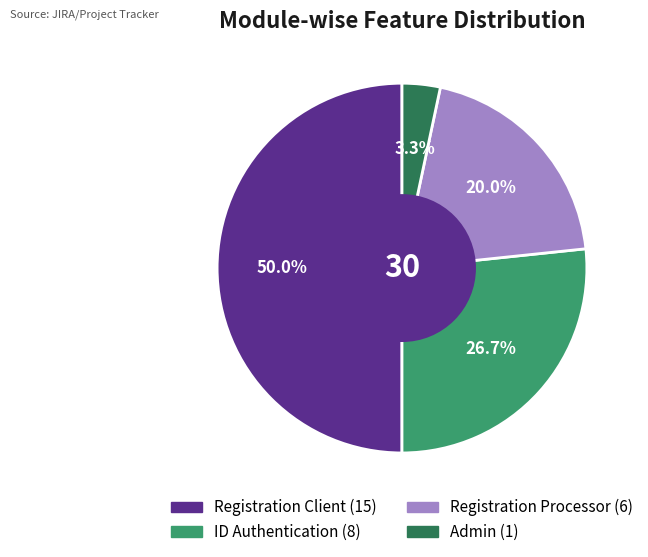

Which category has the smallest portion of the pie?

Admin